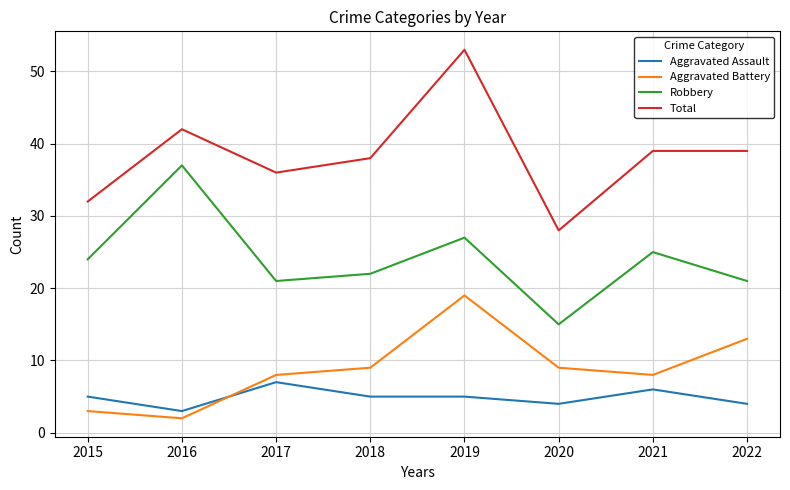

What is the maximum value shown in the chart?

53